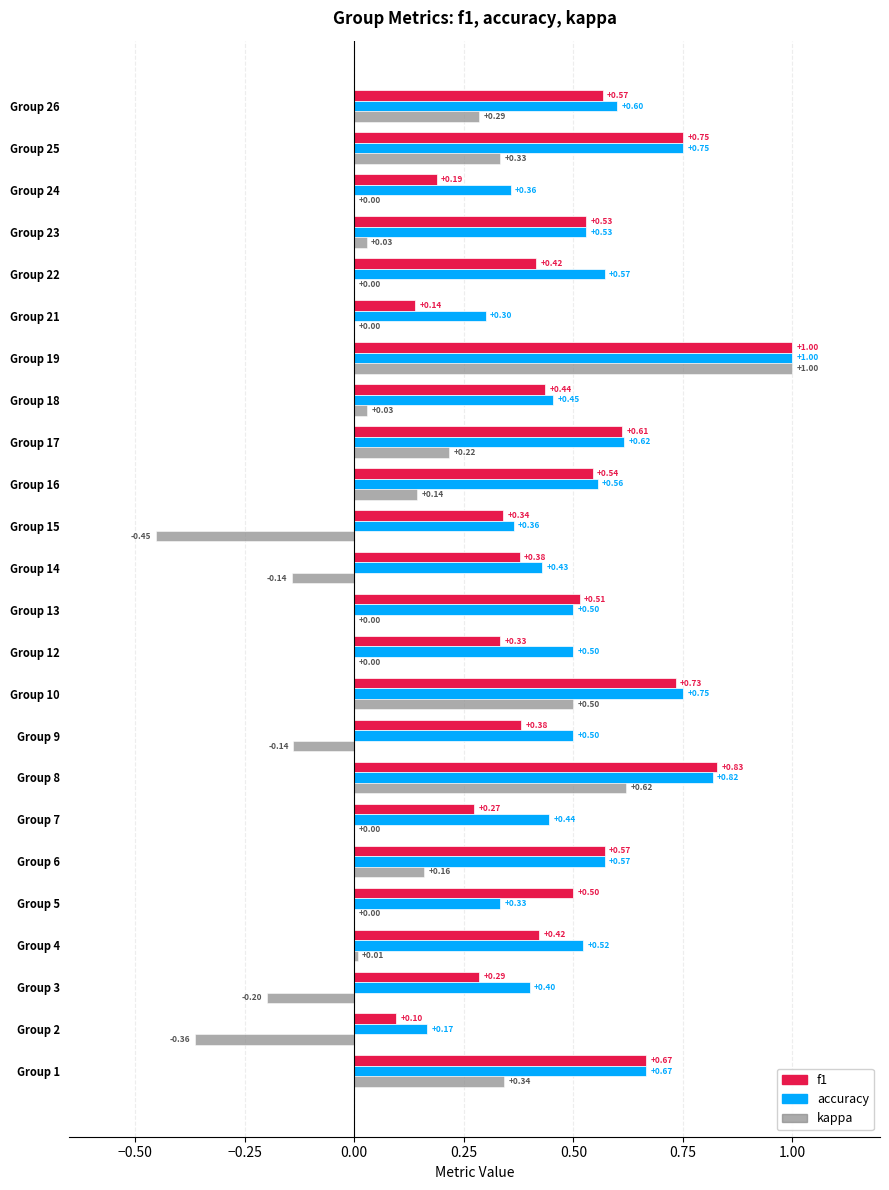

Is the value of kappa at Group 18 greater than the value of f1 at Group 4?

No